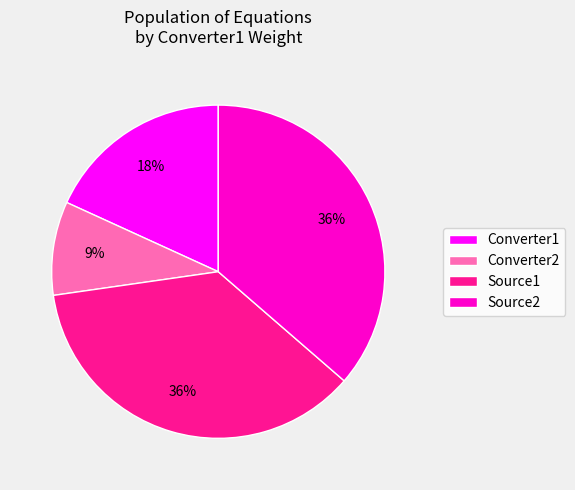

Is there any slice that represents more than half of the pie?

No